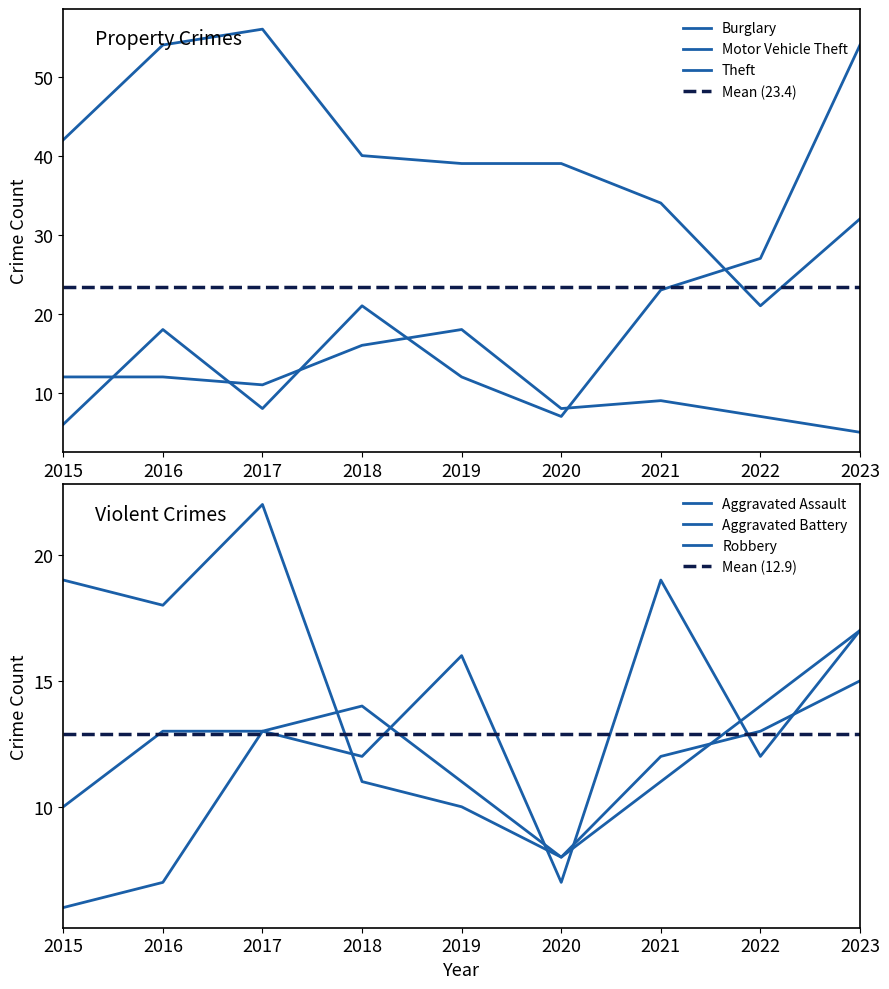

What is the sum of all Aggravated Assault values?

99